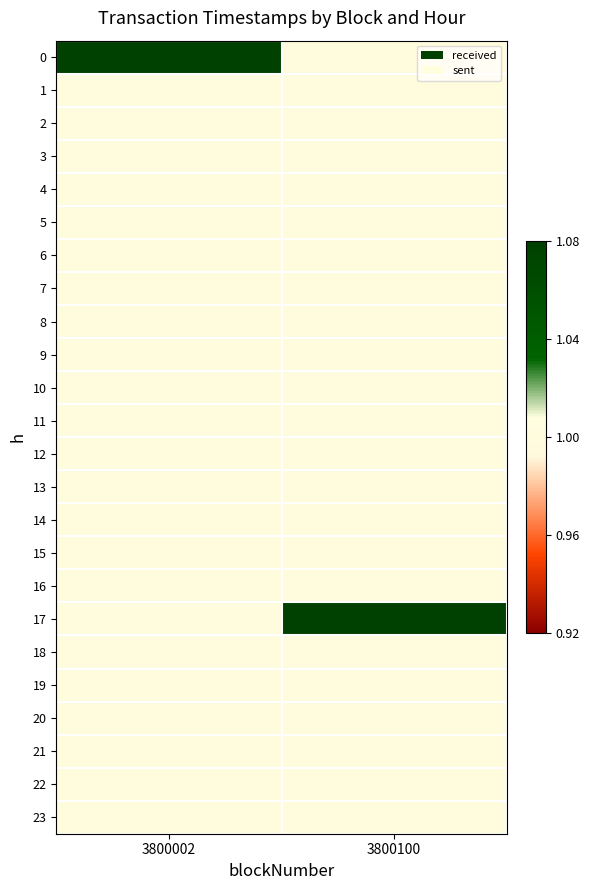

What is the spread (max minus min) of values at 3800100?

0.1